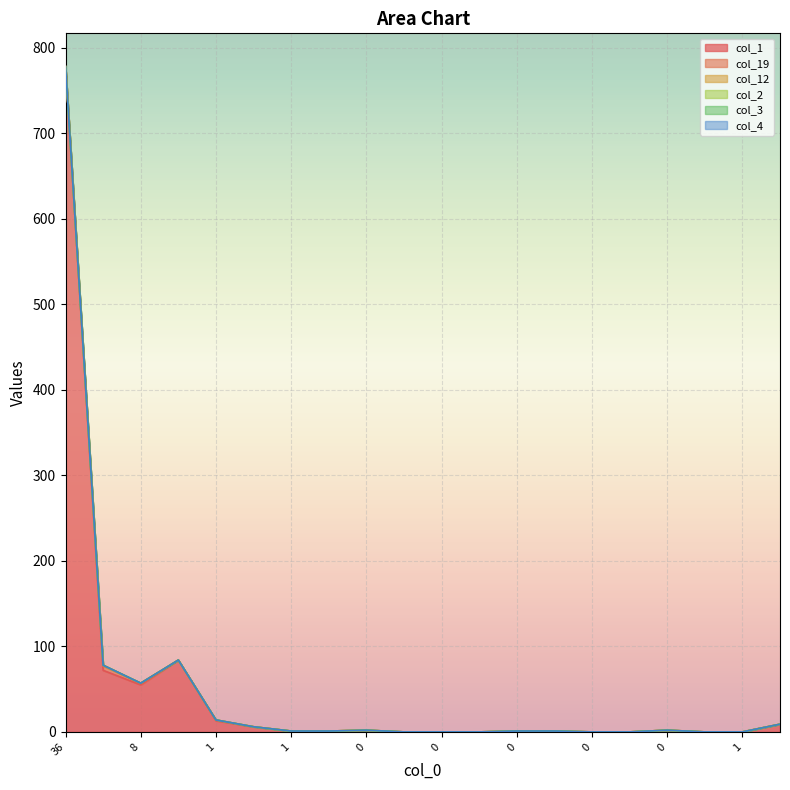

True or false: col_4 and col_12 intersect in this chart.

False